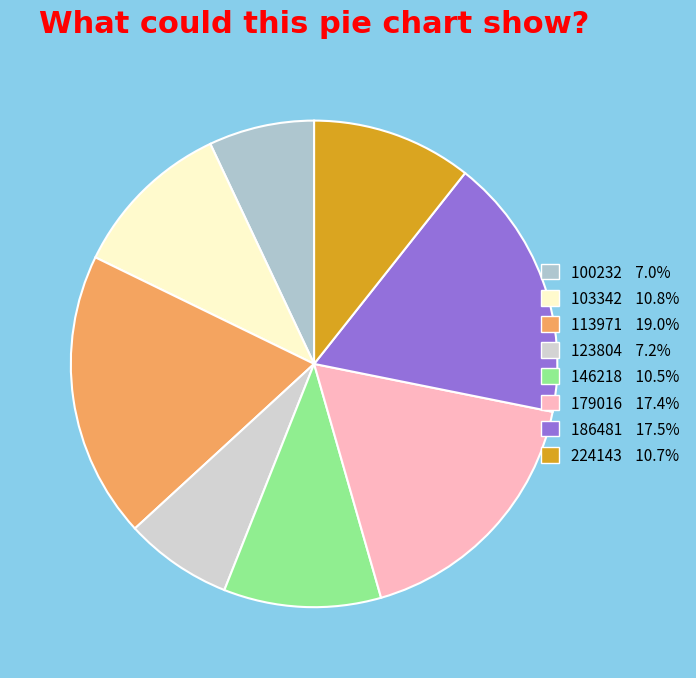

What portion of the pie excludes 100232?

93.0%